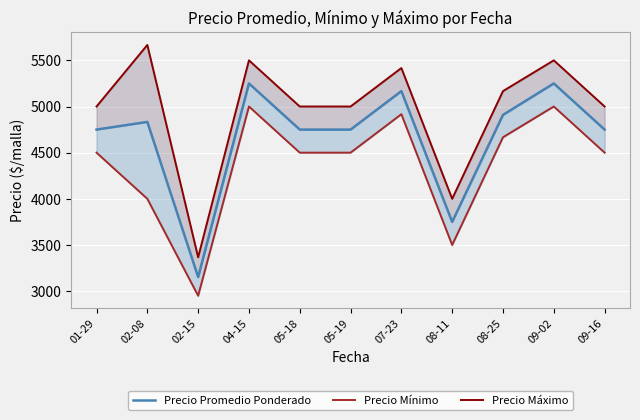

At which label is Precio Promedio Ponderado closest to 4201?

08-11